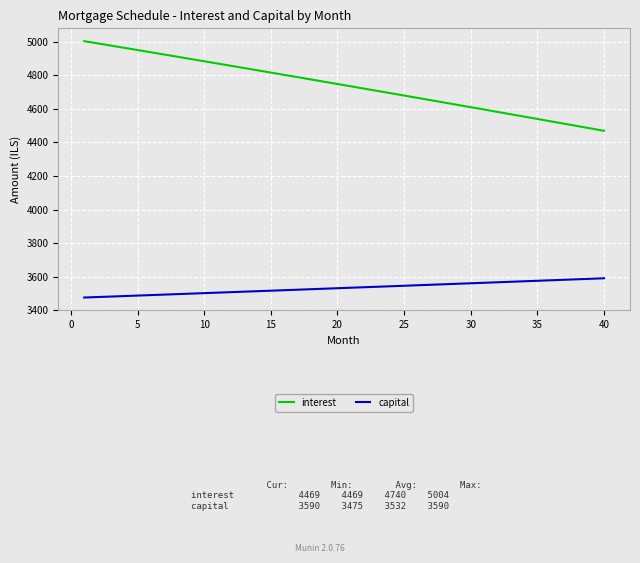

True or false: interest and capital cross at least once.

False